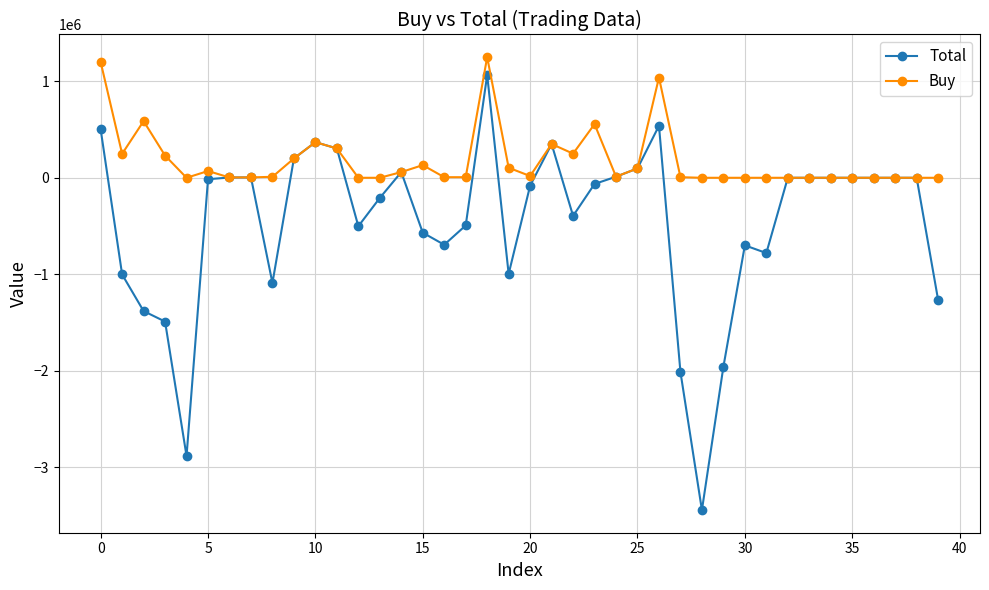

Rank the series by their average value, from highest to lowest.

Buy, Total